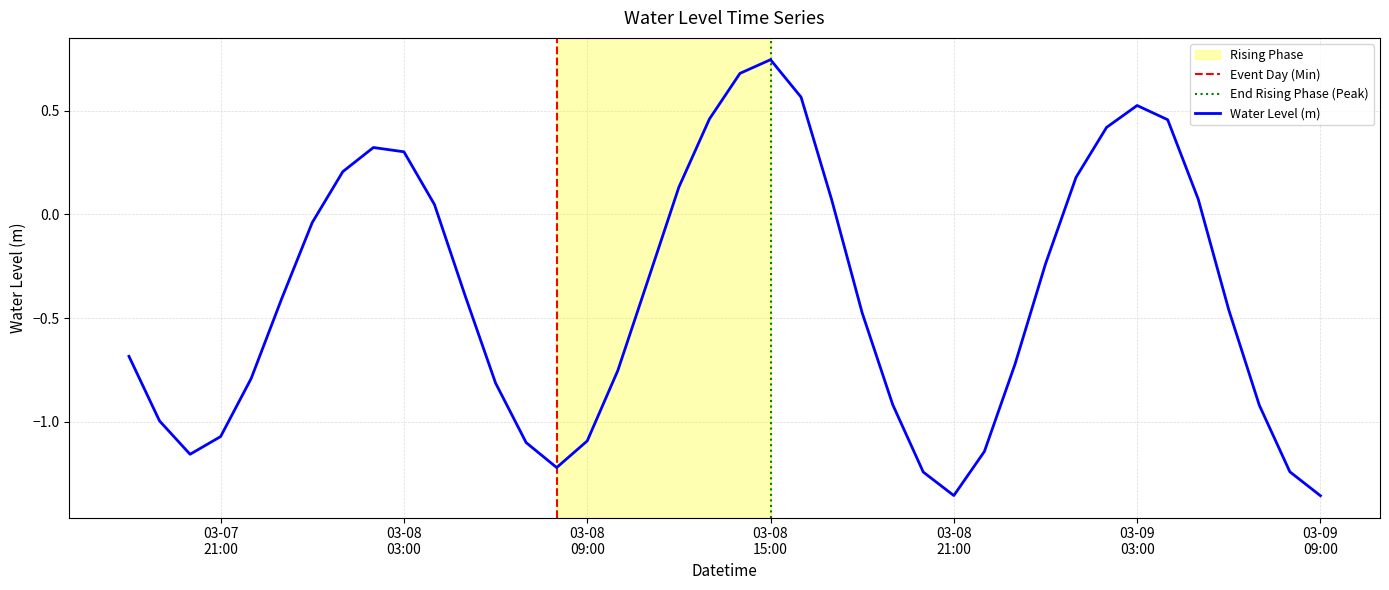

List the labels in order of value, largest first.

2024-03-08 15:00:00, 2024-03-08 14:00:00, 2024-03-08 16:00:00, 2024-03-09 03:00:00, 2024-03-08 13:00:00, 2024-03-09 04:00:00, 2024-03-09 02:00:00, 2024-03-08 02:00:00, 2024-03-08 03:00:00, 2024-03-08 01:00:00, 2024-03-09 01:00:00, 2024-03-08 12:00:00, 2024-03-09 05:00:00, 2024-03-08 17:00:00, 2024-03-08 04:00:00, 2024-03-08 00:00:00, 2024-03-09 00:00:00, 2024-03-08 11:00:00, 2024-03-08 05:00:00, 2024-03-07 23:00:00, 2024-03-09 06:00:00, 2024-03-08 18:00:00, 2024-03-07 18:00:00, 2024-03-08 23:00:00, 2024-03-08 10:00:00, 2024-03-07 22:00:00, 2024-03-08 06:00:00, 2024-03-08 19:00:00, 2024-03-09 07:00:00, 2024-03-07 19:00:00, 2024-03-07 21:00:00, 2024-03-08 09:00:00, 2024-03-08 07:00:00, 2024-03-08 22:00:00, 2024-03-07 20:00:00, 2024-03-08 08:00:00, 2024-03-09 08:00:00, 2024-03-08 20:00:00, 2024-03-08 21:00:00, 2024-03-09 09:00:00